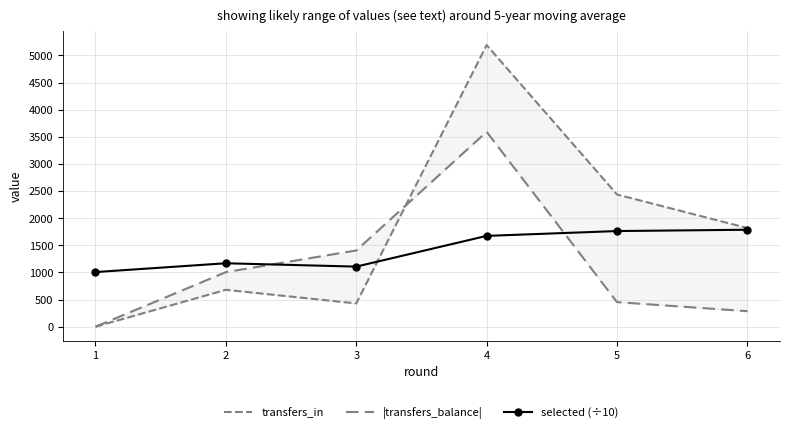

Which series has the largest range (max minus min)?

transfers_in